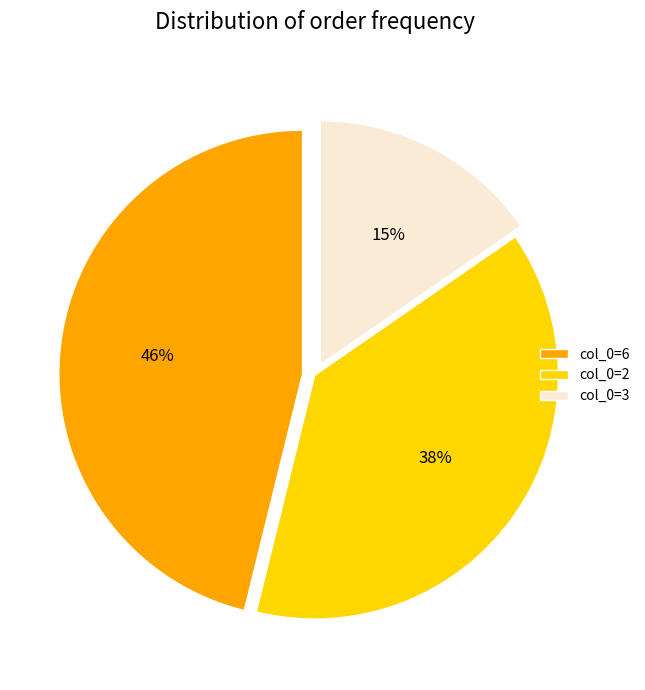

Do col_0=2 and col_0=6 together represent more than half of the pie?

Yes